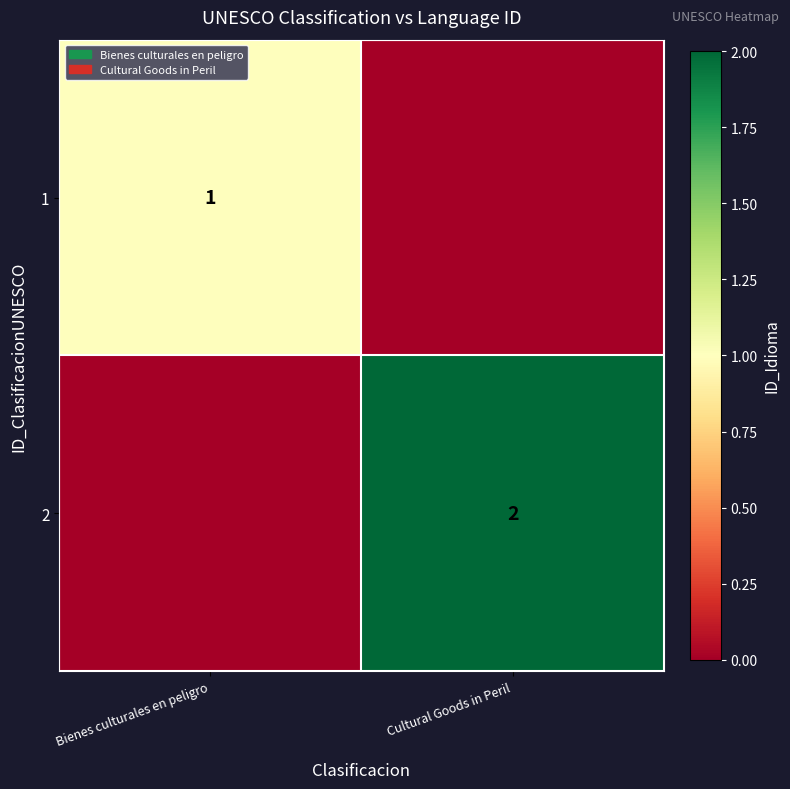

Is the value of 2 at Cultural Goods in Peril greater than the value of 1 at Bienes culturales en peligro?

Yes